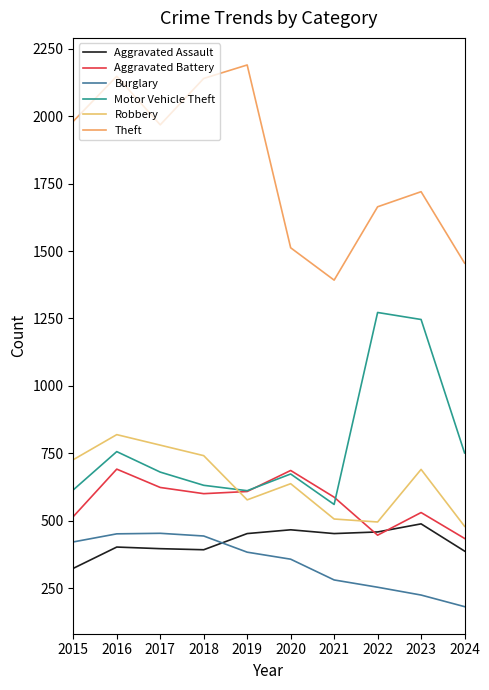

True or false: Burglary and Aggravated Assault cross at least once.

True